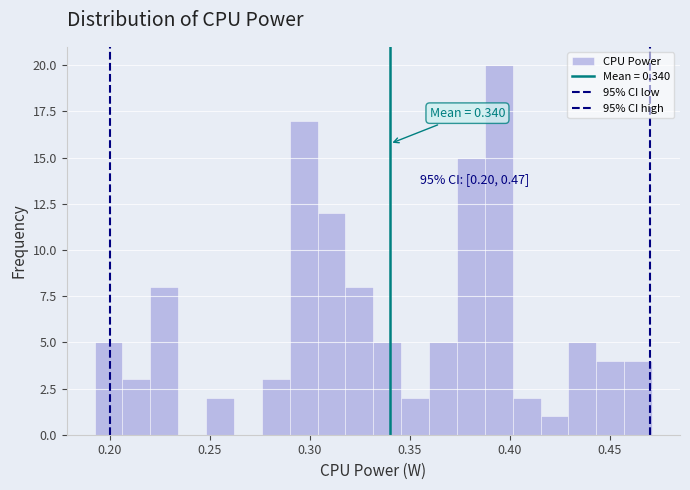

Read against the x-axis, roughly where is the centre of the tallest bar?

0.395